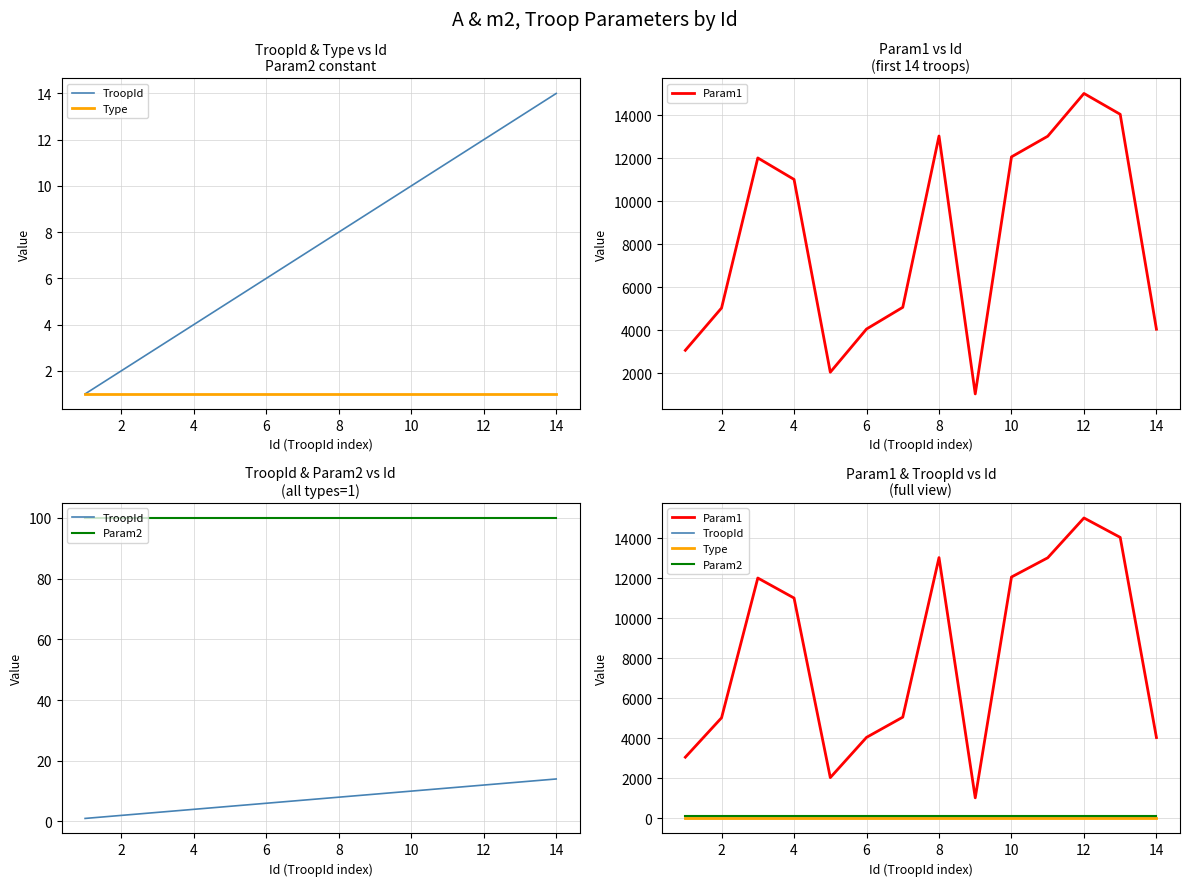

Reading left to right, extract all data points from this chart.

TroopId: 1	2	3	4	5	6	7	8	9	10	11	12	13	14
Type: 1	1	1	1	1	1	1	1	1	1	1	1	1	1
Param1: 3060	5030	12010	11010	2040	4050	5060	13030	1030	12060	13020	15010	14040	4040
Param2: 100	100	100	100	100	100	100	100	100	100	100	100	100	100